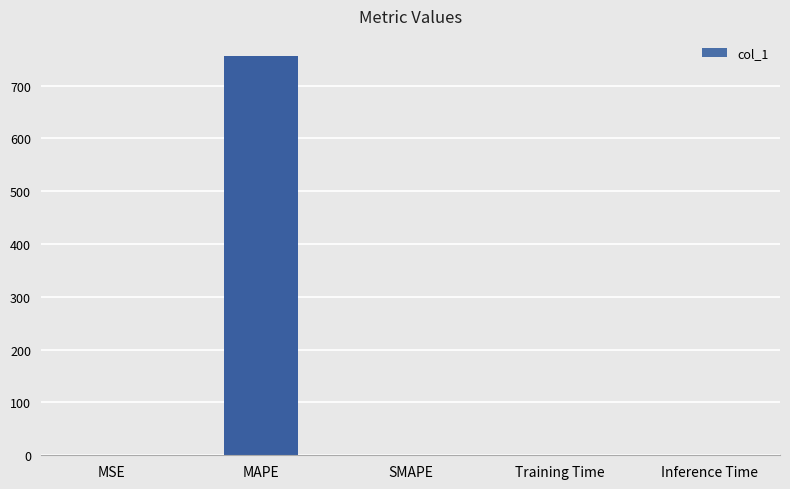

The chart shows a value of 0.0 at SMAPE. True or false?

True